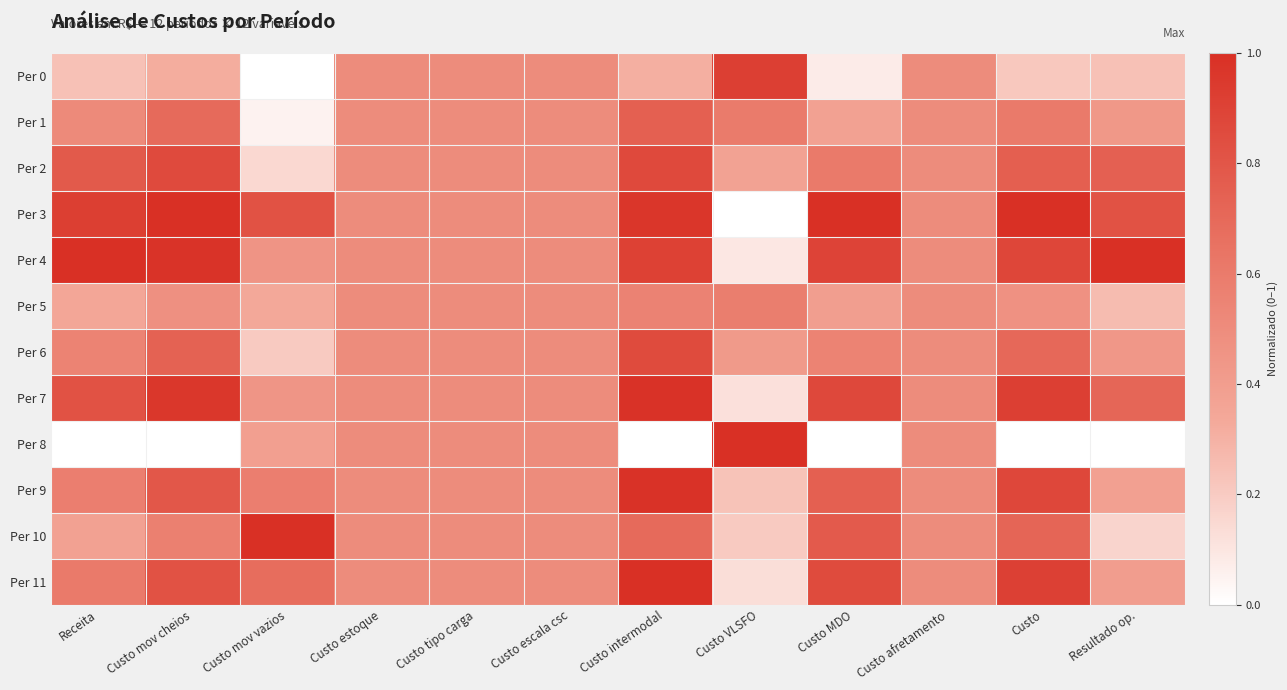

Between Custo MDO and Custo afretamento, which is larger?

Custo afretamento